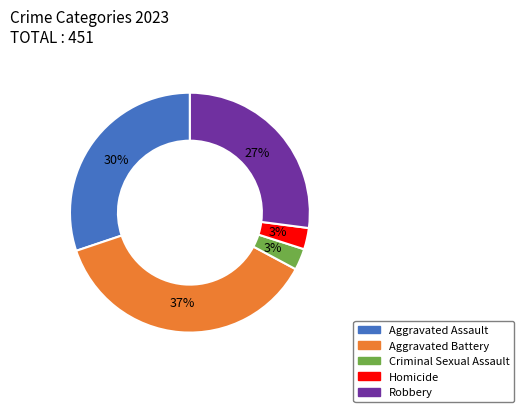

To the nearest percent, what is the combined percentage of Criminal Sexual Assault and Aggravated Battery?

40%